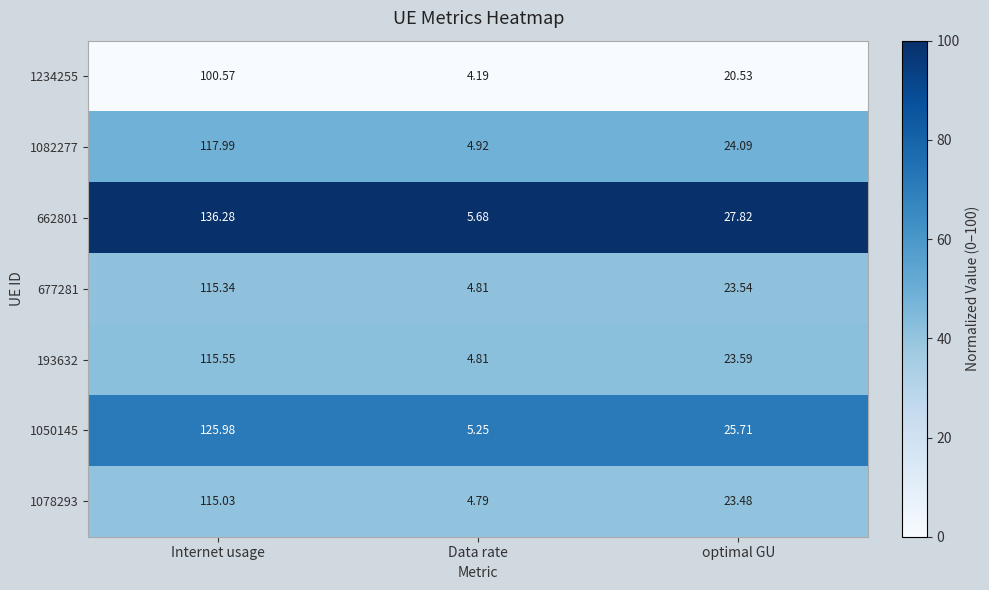

At Internet usage, list the series in order from smallest to largest.

1234255, 1078293, 677281, 193632, 1082277, 1050145, 662801